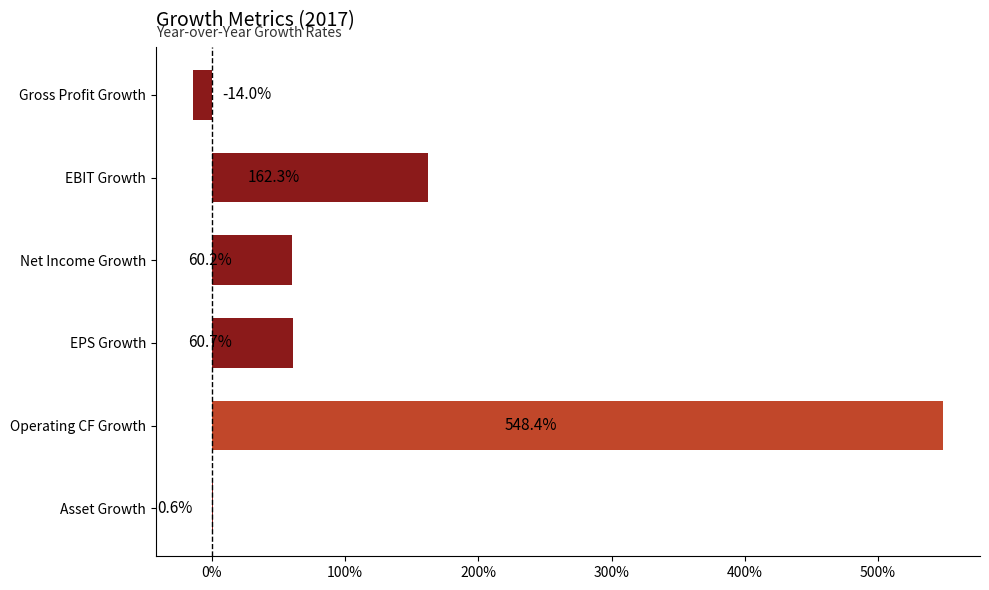

Which has a higher value, Net Income Growth or EPS Growth?

EPS Growth